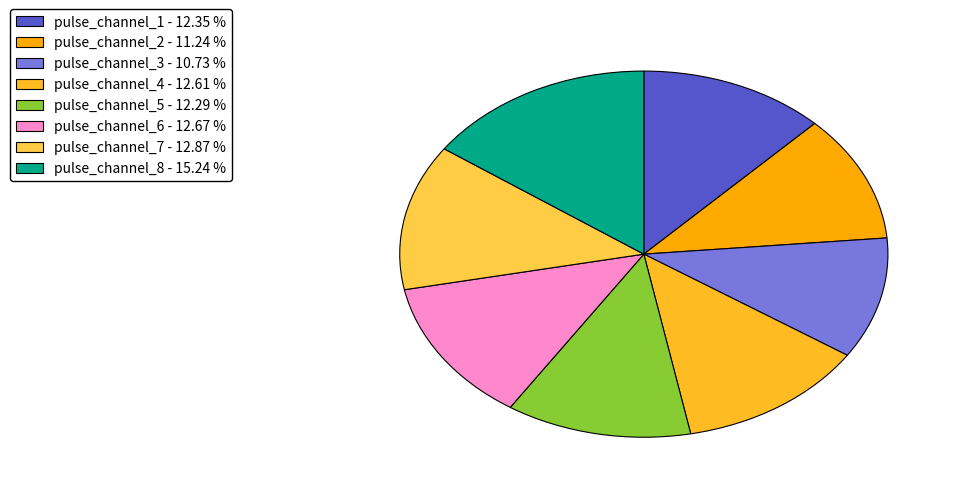

Is there a majority slice in this chart?

No